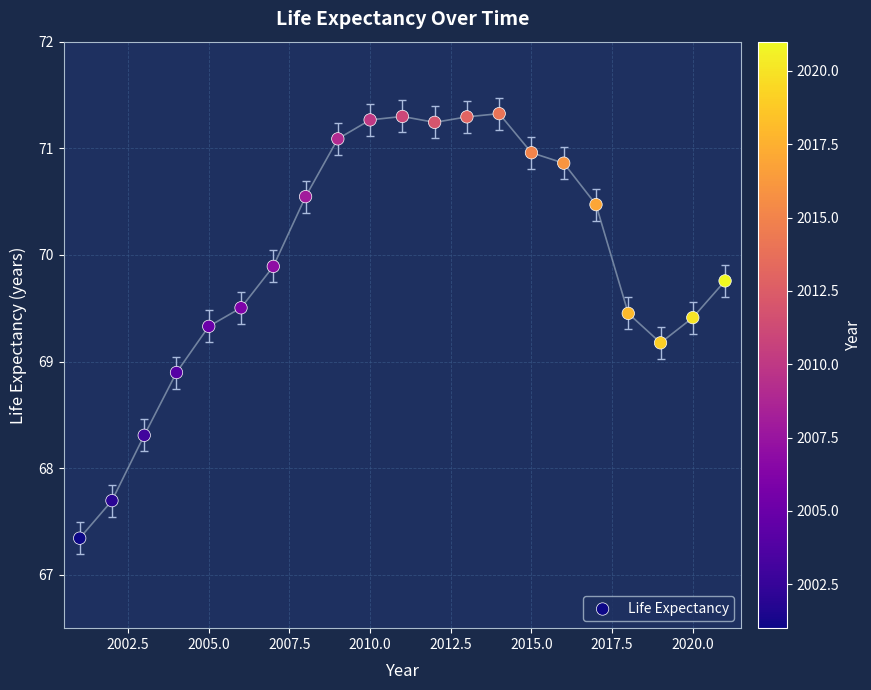

What Y value in the scatter plot is closest to 69?

68.9